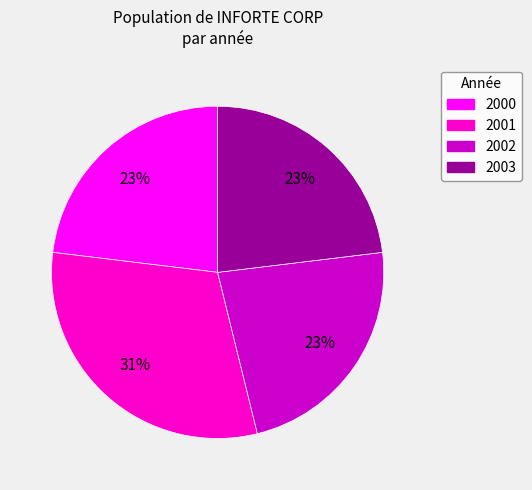

Which category has the biggest portion of the pie?

2001